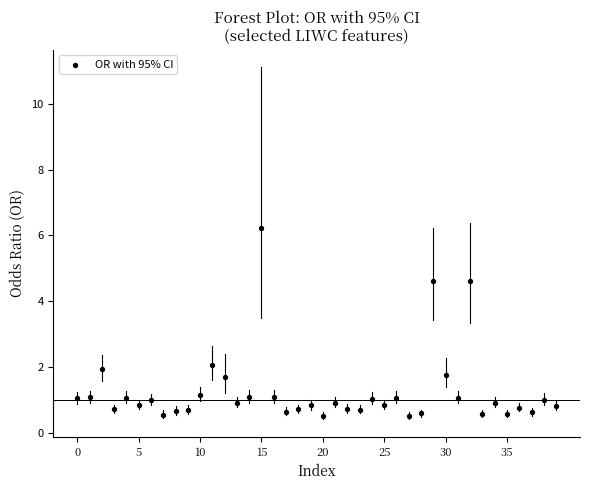

What Y value in the scatter plot is closest to 3?

2.1